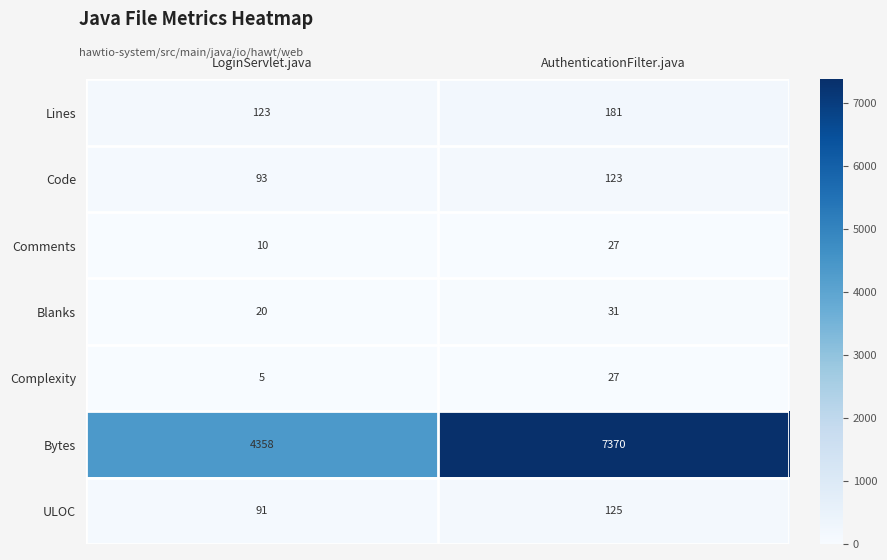

Reading right to left, transcribe all the data shown in this chart.

Lines: 181	123
Code: 123	93
Comments: 27	10
Blanks: 31	20
Complexity: 27	5
Bytes: 7370	4358
ULOC: 125	91